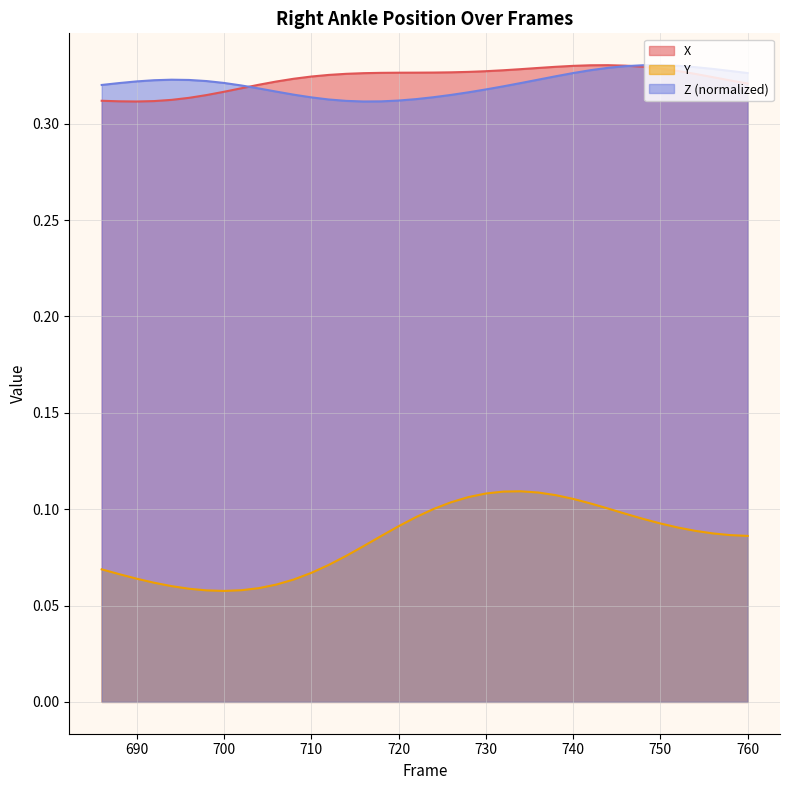

Reading left to right, what are all the values shown in this chart?

X: 0.3	0.3	0.3	0.3	0.3	0.3	0.3	0.3	0.3	0.3	0.3	0.3	0.3	0.3	0.3	0.3	0.3	0.3	0.3	0.3	0.3	0.3	0.3	0.3	0.3	0.3	0.3	0.3	0.3	0.3	0.3	0.3	0.3	0.3	0.3	0.3	0.3	0.3
Y: 0.1	0.1	0.1	0.1	0.1	0.1	0.1	0.1	0.1	0.1	0.1	0.1	0.1	0.1	0.1	0.1	0.1	0.1	0.1	0.1	0.1	0.1	0.1	0.1	0.1	0.1	0.1	0.1	0.1	0.1	0.1	0.1	0.1	0.1	0.1	0.1	0.1	0.1
Z: 0.3	0.3	0.3	0.3	0.3	0.3	0.3	0.3	0.3	0.3	0.3	0.3	0.3	0.3	0.3	0.3	0.3	0.3	0.3	0.3	0.3	0.3	0.3	0.3	0.3	0.3	0.3	0.3	0.3	0.3	0.3	0.3	0.3	0.3	0.3	0.3	0.3	0.3